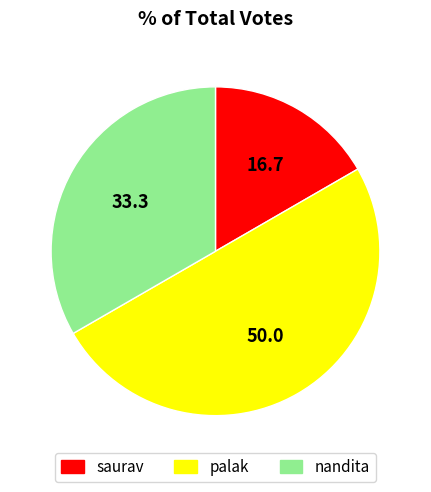

Is saurav the majority of the pie?

No